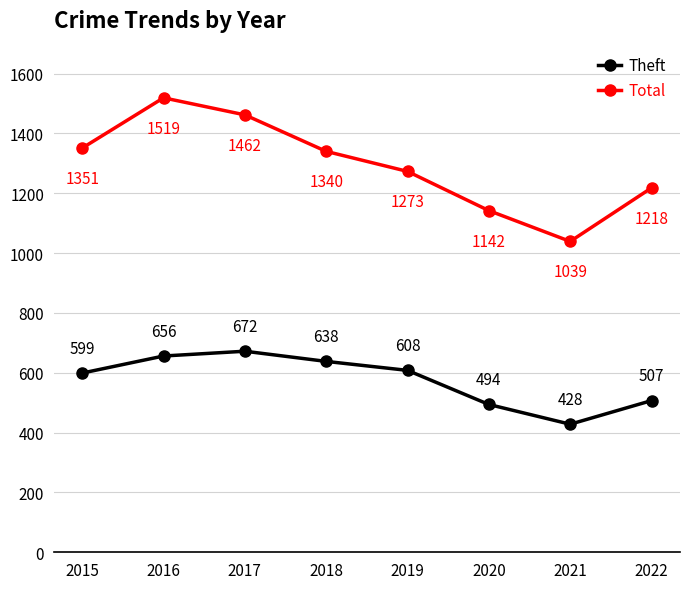

Which series changed the most between 2017 and 2020?

Total